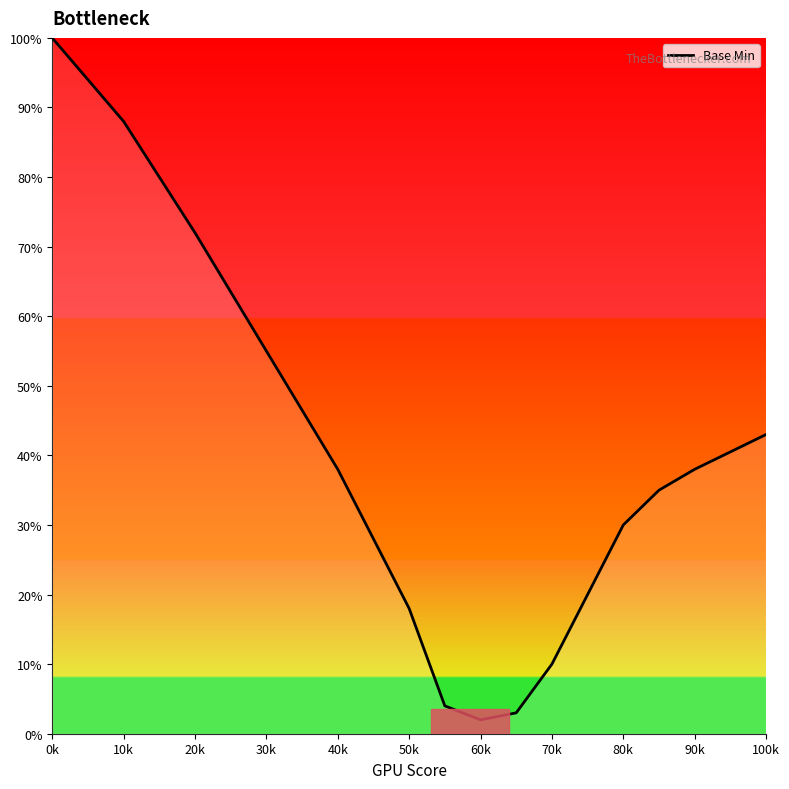

True or false: the data has more than 1 interior local peaks.

False